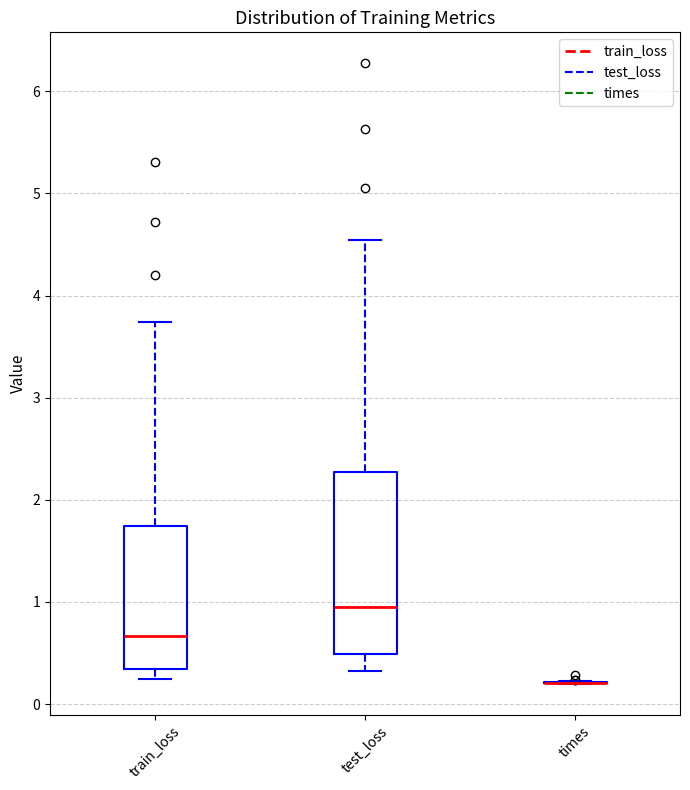

Reading left to right, transcribe this box plot: for each box, give where its median line is, the range the box spans, and where its two whiskers end, as read against the y-axis. The values are not printed on the chart, so give them approximately, as read against the axis.

train_loss: median 0.7, box 0.3 to 1.7, whiskers 0.2 to 3.7
test_loss: median 1.0, box 0.5 to 2.3, whiskers 0.3 to 4.5
times: box collapsed to a line at 0.2, whiskers 0.2 to 0.2